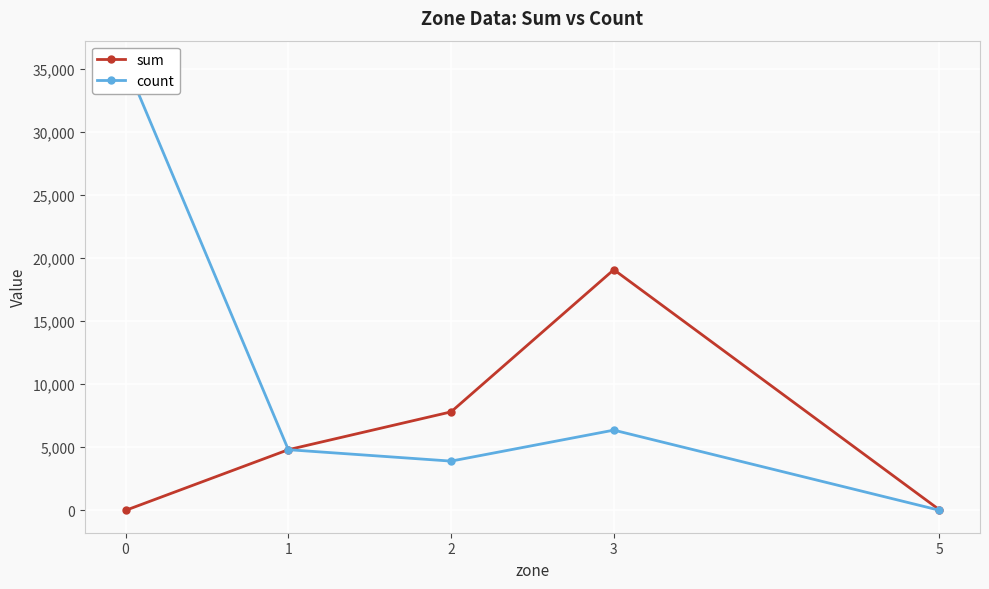

Reading left to right, list all the values displayed in this chart.

sum: 0	4809	7808	19080	50
count: 35461	4809	3904	6360	10